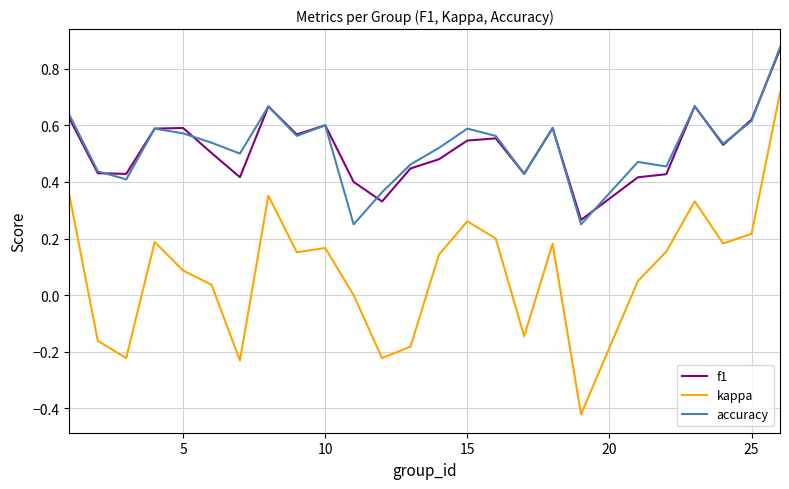

True or false: f1 and kappa intersect in this chart.

False